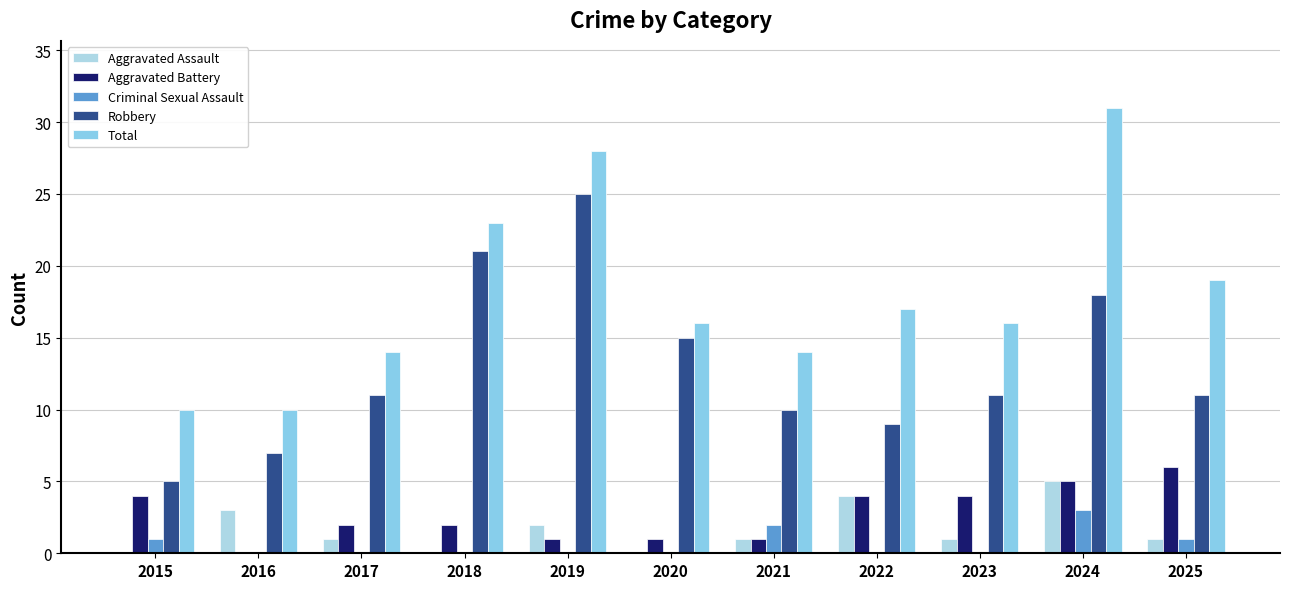

Which category has the highest value in the Aggravated Assault series?

2024